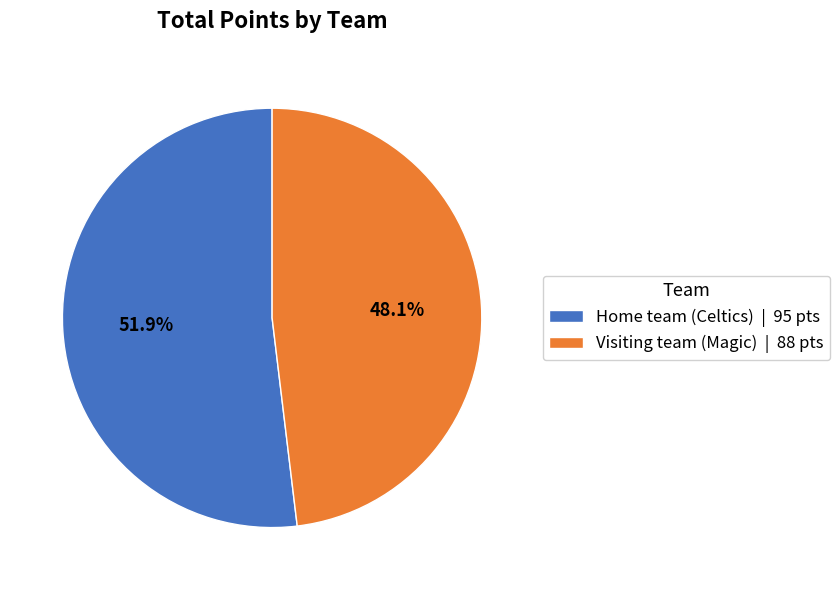

To the nearest percent, what is the average slice percentage?

50%